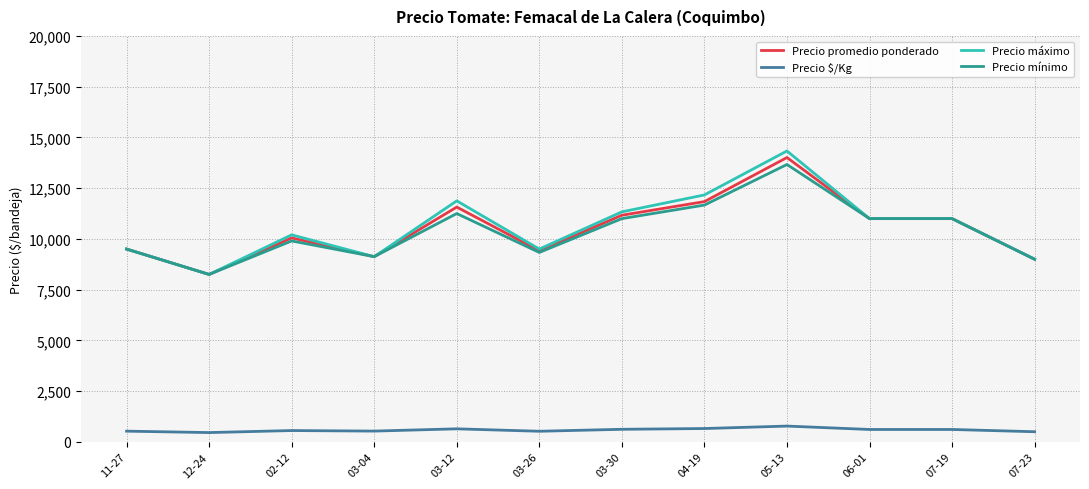

Which series has the largest range (max minus min)?

Precio máximo